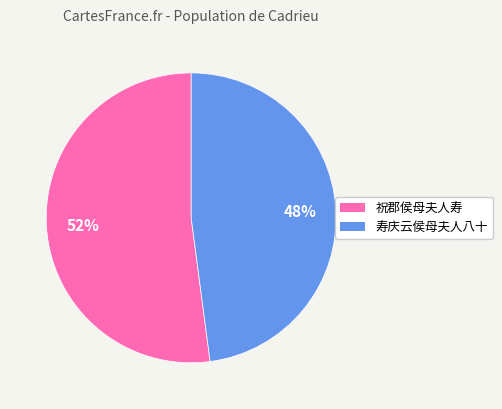

To the nearest percent, what percentage of the pie is 祝郡侯母夫人寿?

52%